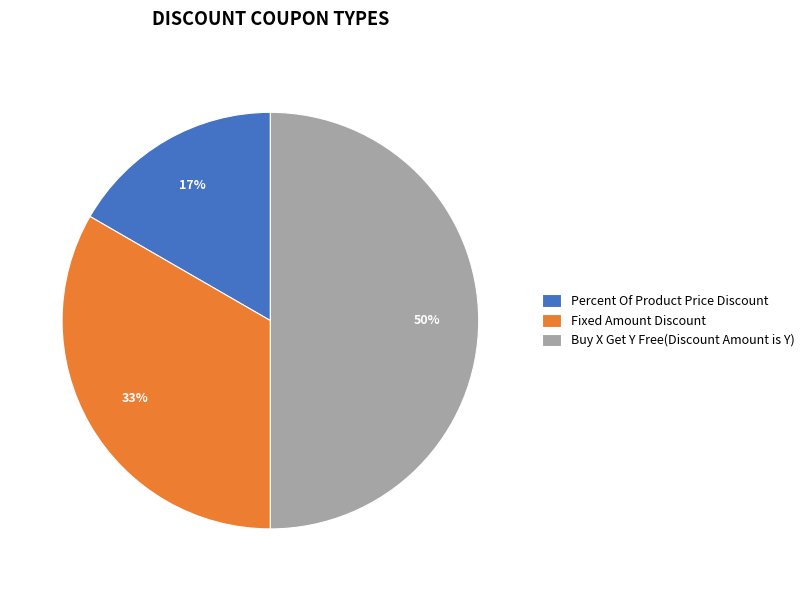

Is it true that Buy X Get Y Free(Discount Amount is Y) is 61% of the pie?

False